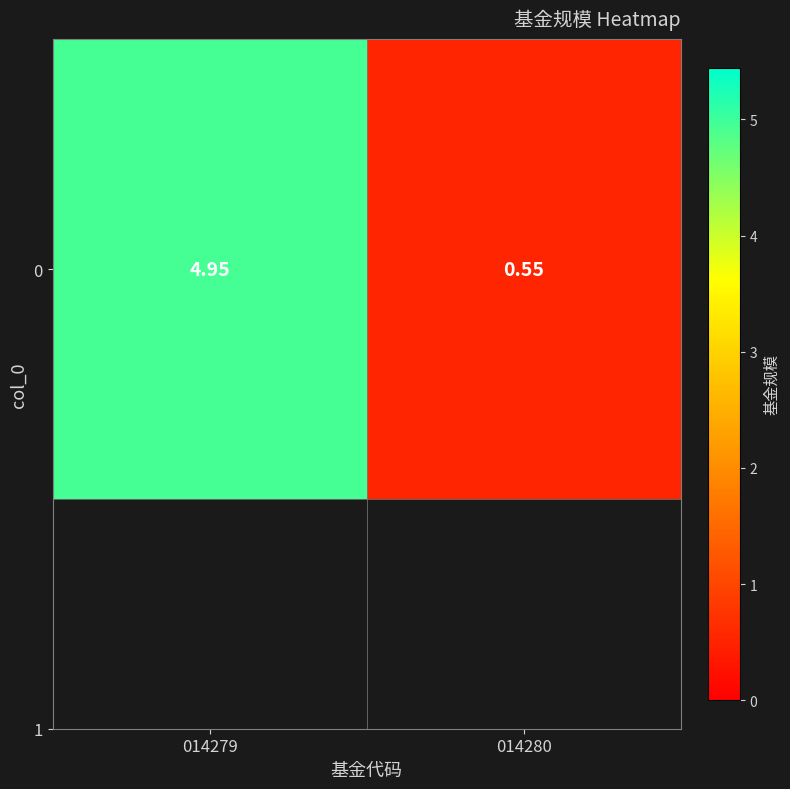

Reading right to left, transcribe all the data shown in this chart.

0.6	5.0